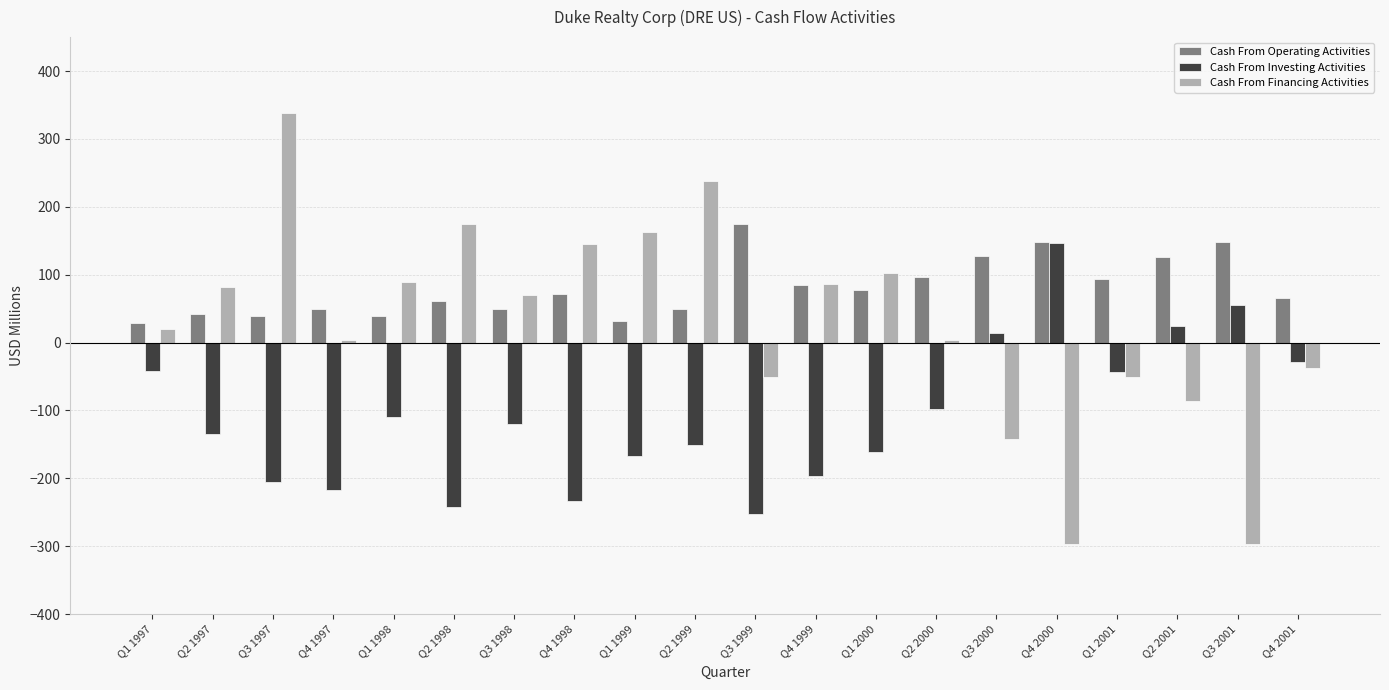

What is the minimum value for Cash From Investing Activities?

-251.8